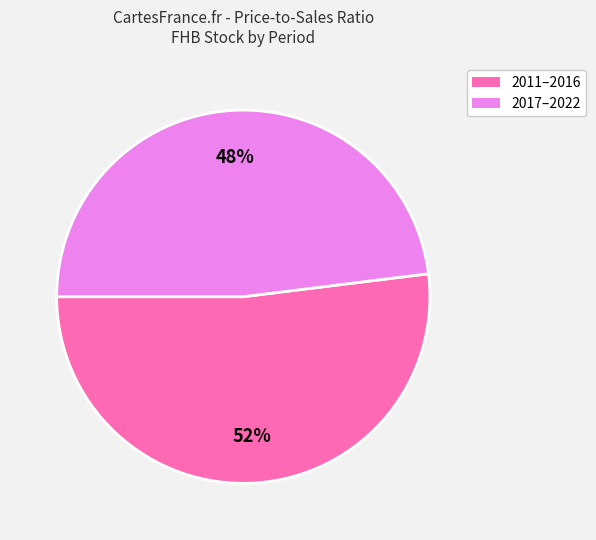

Is there a majority slice in this chart?

Yes